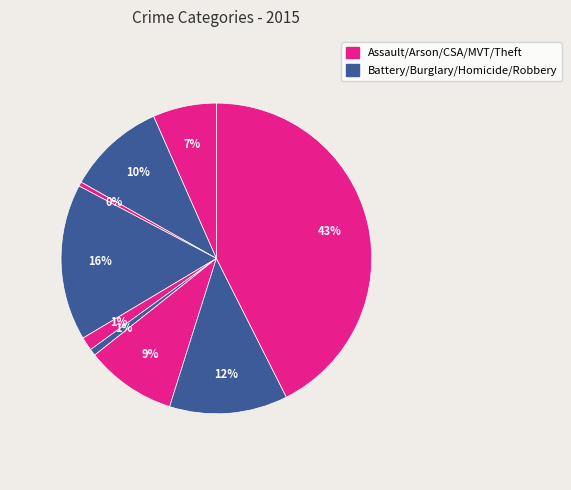

To the nearest percent, what is the average slice percentage?

11%